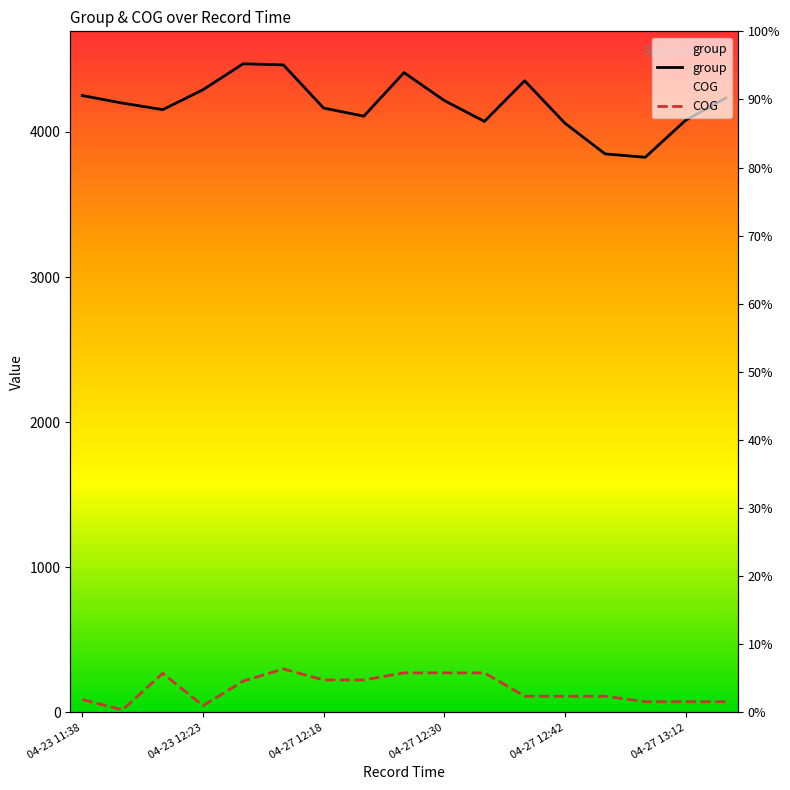

Is it true that group equals 6705 at 16?

False